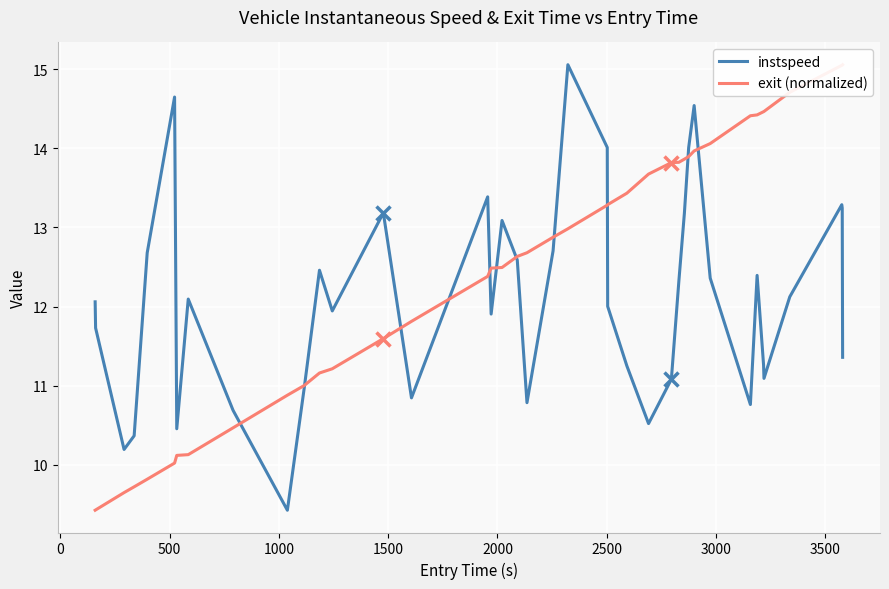

What is the difference between the maximum and minimum values in the exit (normalized) series?

5.6